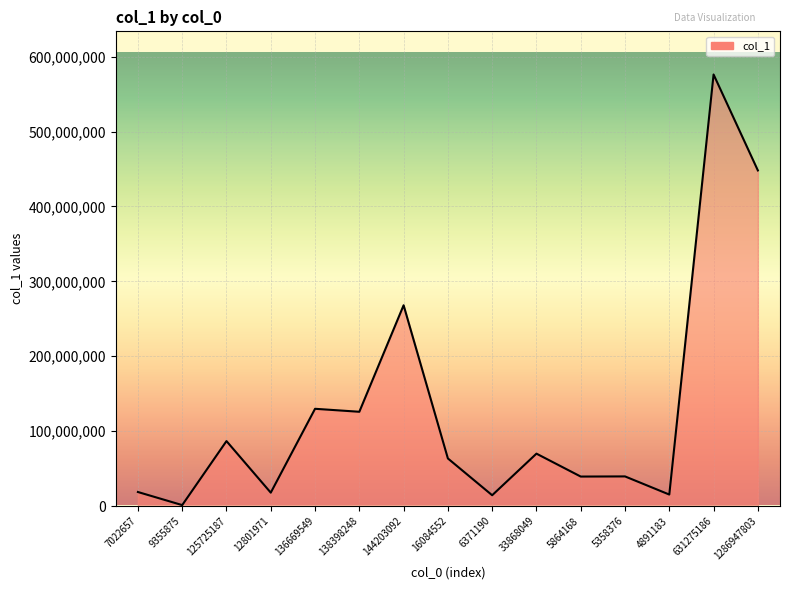

What is the sum of all values?

1914543635